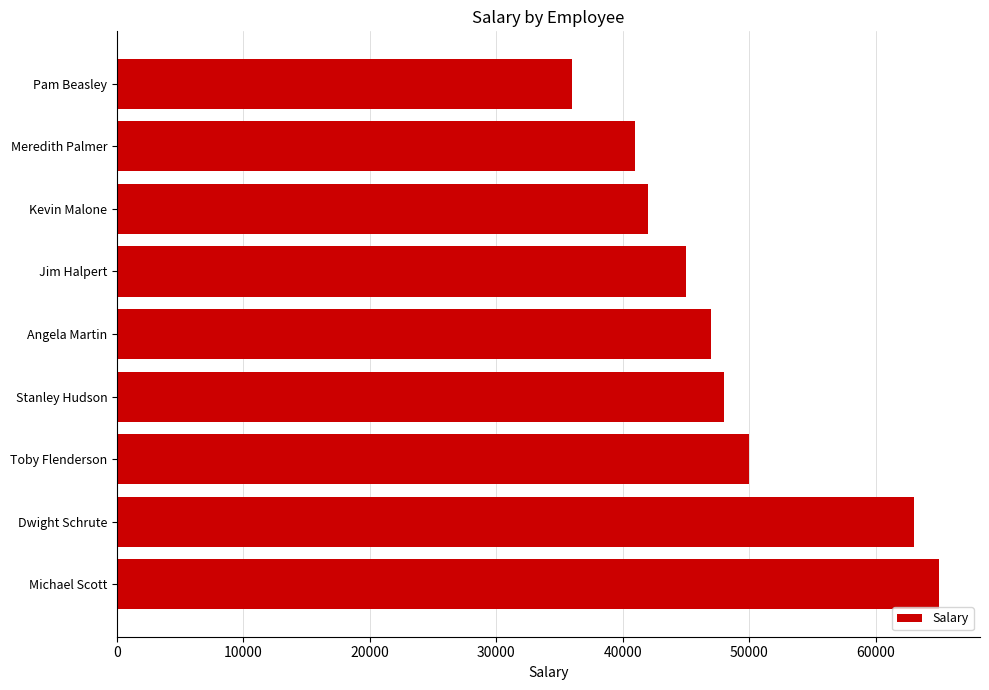

What is the difference between the values at Jim Halpert and Pam Beasley?

9000